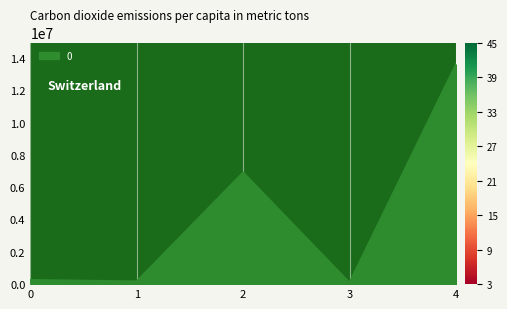

True or false: the data shows 81855.0 at 3.

True